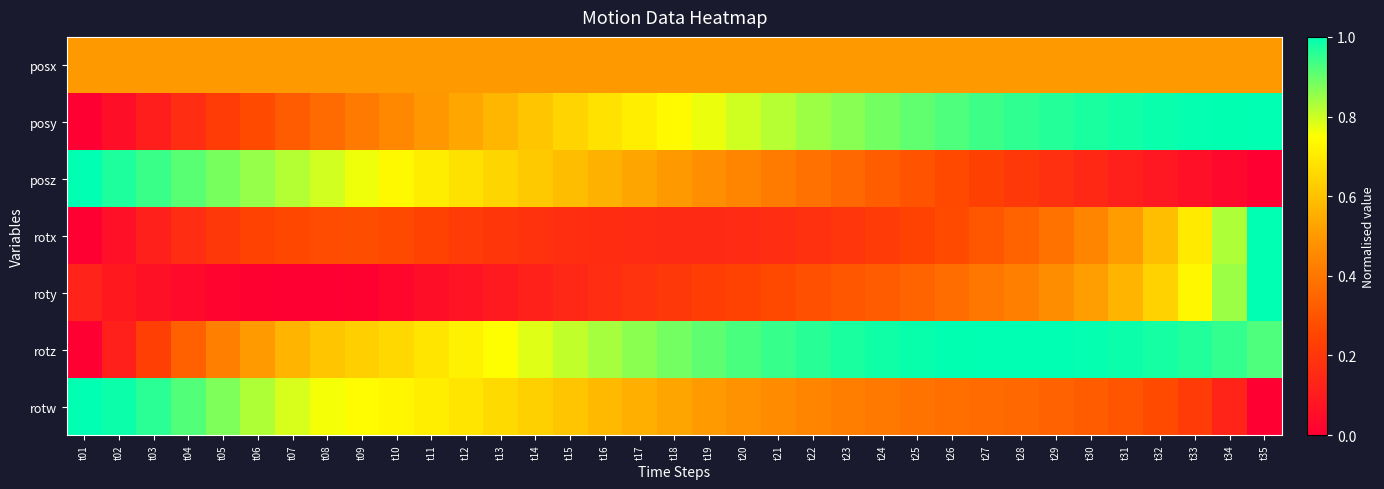

Reading left to right, transcribe all the data shown in this chart.

posx: t01=0.5	t02=0.5	t03=0.5	t04=0.5	t05=0.5	t06=0.5	t07=0.5	t08=0.5	t09=0.5	t10=0.5	t11=0.5	t12=0.5	t13=0.5	t14=0.5	t15=0.5	t16=0.5	t17=0.5	t18=0.5	t19=0.5	t20=0.5	t21=0.5	t22=0.5	t23=0.5	t24=0.5	t25=0.5	t26=0.5	t27=0.5	t28=0.5	t29=0.5	t30=0.5	t31=0.5	t32=0.5	t33=0.5	t34=0.5	t35=0.5
posy: t01=0.0	t02=0.1	t03=0.1	t04=0.2	t05=0.2	t06=0.3	t07=0.3	t08=0.4	t09=0.4	t10=0.5	t11=0.5	t12=0.5	t13=0.6	t14=0.6	t15=0.6	t16=0.7	t17=0.7	t18=0.7	t19=0.8	t20=0.8	t21=0.8	t22=0.8	t23=0.9	t24=0.9	t25=0.9	t26=0.9	t27=0.9	t28=1.0	t29=1.0	t30=1.0	t31=1.0	t32=1.0	t33=1.0	t34=1.0	t35=1.0
posz: t01=1.0	t02=1.0	t03=0.9	t04=0.9	t05=0.9	t06=0.9	t07=0.8	t08=0.8	t09=0.8	t10=0.7	t11=0.7	t12=0.7	t13=0.6	t14=0.6	t15=0.6	t16=0.6	t17=0.5	t18=0.5	t19=0.5	t20=0.4	t21=0.4	t22=0.4	t23=0.4	t24=0.3	t25=0.3	t26=0.3	t27=0.2	t28=0.2	t29=0.2	t30=0.1	t31=0.1	t32=0.1	t33=0.1	t34=0.0	t35=0.0
rotx: t01=0.0	t02=0.1	t03=0.1	t04=0.2	t05=0.2	t06=0.2	t07=0.3	t08=0.3	t09=0.3	t10=0.3	t11=0.2	t12=0.2	t13=0.2	t14=0.2	t15=0.2	t16=0.2	t17=0.2	t18=0.2	t19=0.2	t20=0.2	t21=0.2	t22=0.2	t23=0.2	t24=0.2	t25=0.2	t26=0.3	t27=0.3	t28=0.3	t29=0.4	t30=0.4	t31=0.5	t32=0.6	t33=0.7	t34=0.8	t35=1.0
roty: t01=0.1	t02=0.1	t03=0.1	t04=0.0	t05=0.0	t06=0.0	t07=0.0	t08=0.0	t09=0.0	t10=0.0	t11=0.1	t12=0.1	t13=0.1	t14=0.1	t15=0.1	t16=0.2	t17=0.2	t18=0.2	t19=0.2	t20=0.2	t21=0.3	t22=0.3	t23=0.3	t24=0.3	t25=0.3	t26=0.4	t27=0.4	t28=0.4	t29=0.5	t30=0.5	t31=0.6	t32=0.6	t33=0.7	t34=0.8	t35=1.0
rotz: t01=0.0	t02=0.1	t03=0.2	t04=0.3	t05=0.4	t06=0.5	t07=0.6	t08=0.6	t09=0.6	t10=0.7	t11=0.7	t12=0.7	t13=0.7	t14=0.8	t15=0.8	t16=0.8	t17=0.9	t18=0.9	t19=0.9	t20=0.9	t21=0.9	t22=1.0	t23=1.0	t24=1.0	t25=1.0	t26=1.0	t27=1.0	t28=1.0	t29=1.0	t30=1.0	t31=1.0	t32=1.0	t33=1.0	t34=0.9	t35=0.9
rotw: t01=1.0	t02=1.0	t03=1.0	t04=0.9	t05=0.9	t06=0.8	t07=0.8	t08=0.8	t09=0.7	t10=0.7	t11=0.7	t12=0.7	t13=0.7	t14=0.6	t15=0.6	t16=0.6	t17=0.6	t18=0.5	t19=0.5	t20=0.5	t21=0.5	t22=0.4	t23=0.4	t24=0.4	t25=0.4	t26=0.4	t27=0.4	t28=0.4	t29=0.3	t30=0.3	t31=0.3	t32=0.3	t33=0.2	t34=0.1	t35=0.0